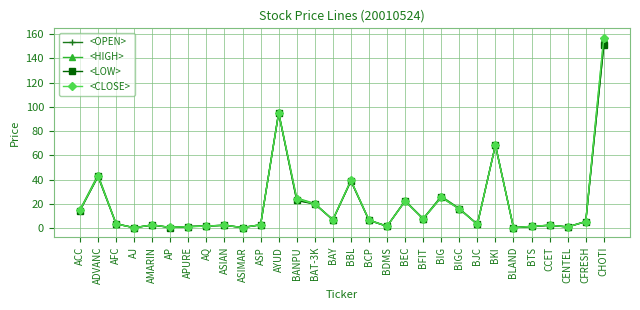

What is the maximum value for <CLOSE>?

157.0